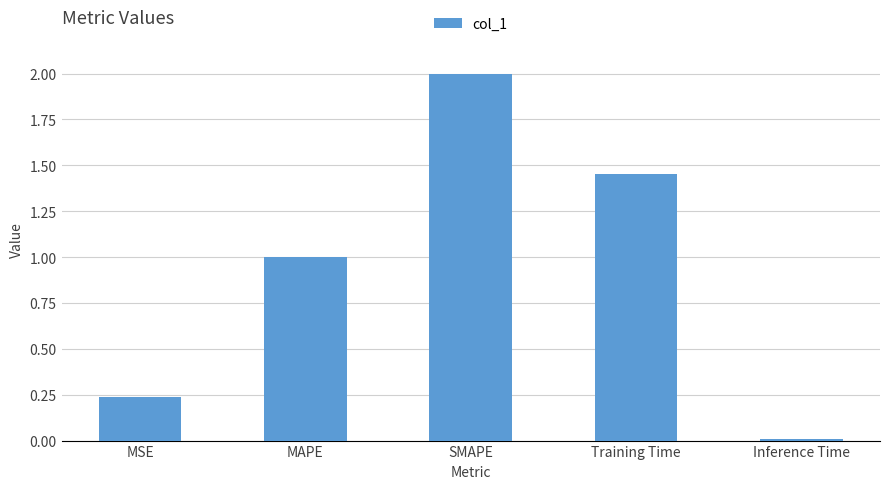

What is the maximum value shown in the chart?

2.0